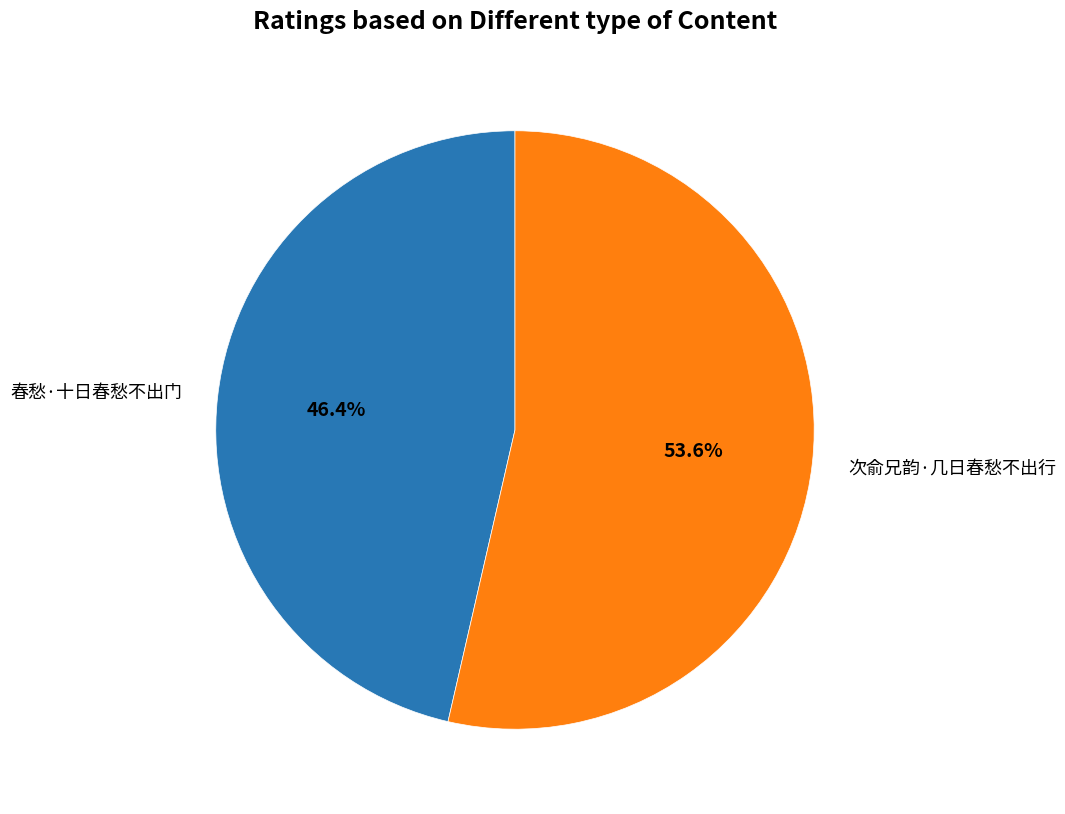

True or false: 春愁·十日春愁不出门 accounts for 46% of the total.

True